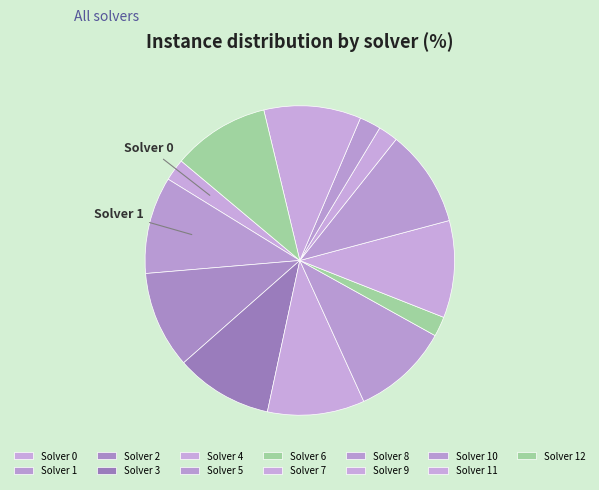

How many segments does this pie chart have?

13